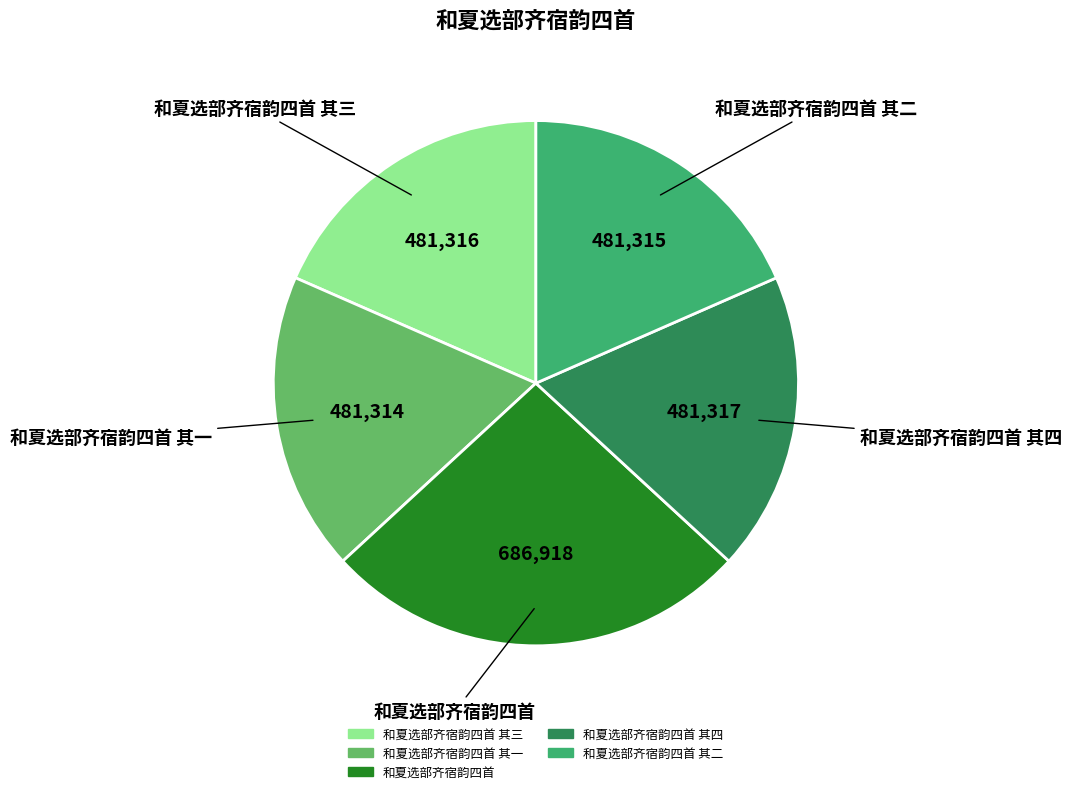

Is there any slice that represents more than half of the pie?

No